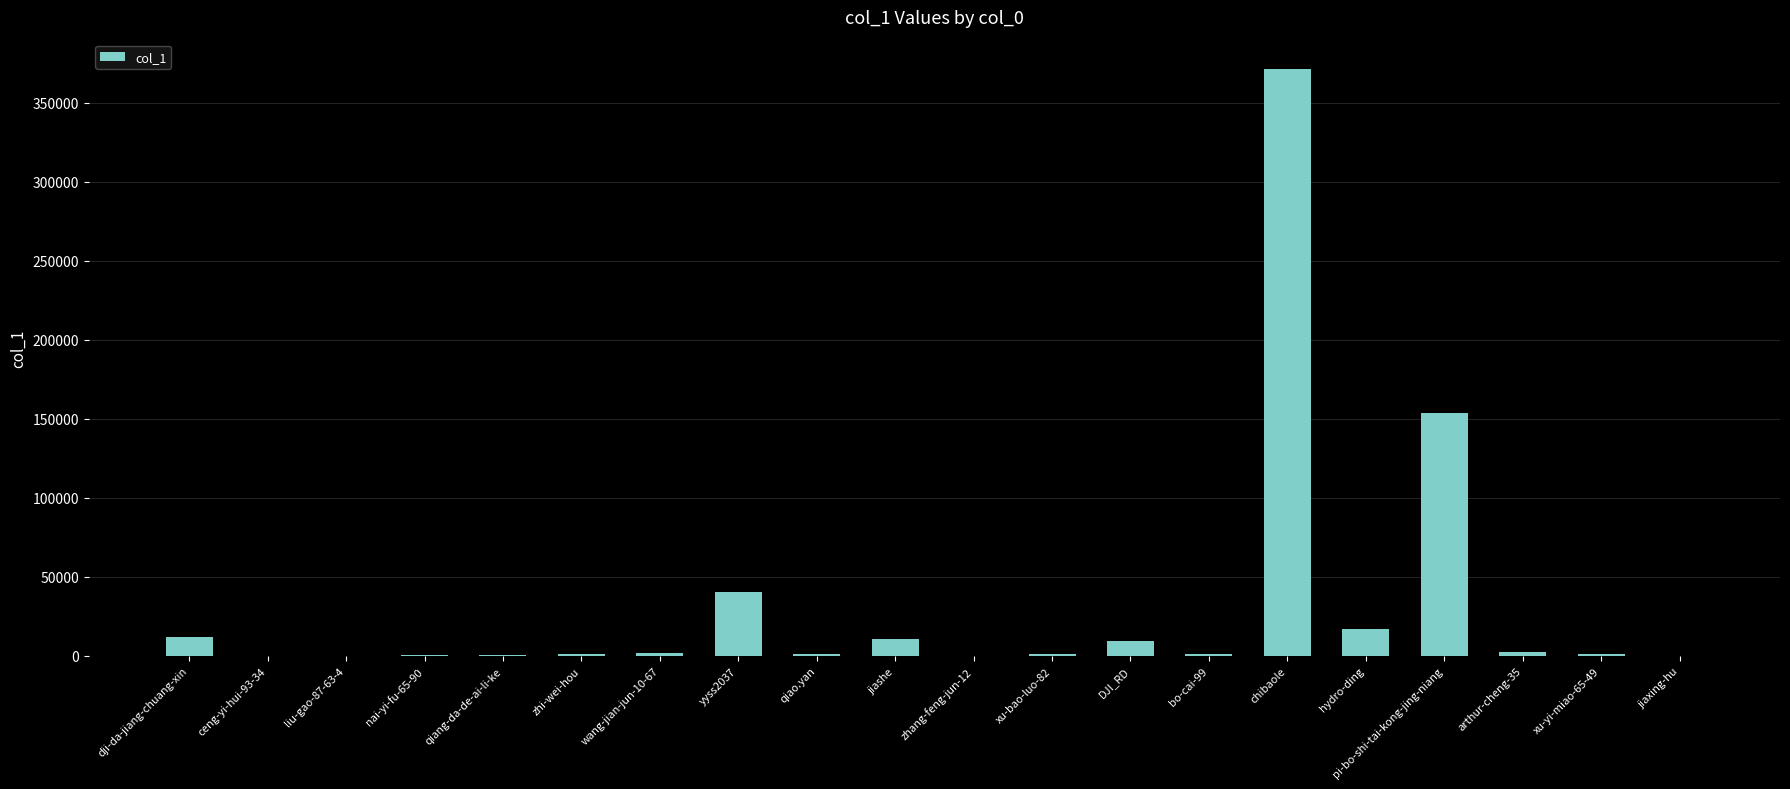

What is the maximum value shown in the chart?

371392